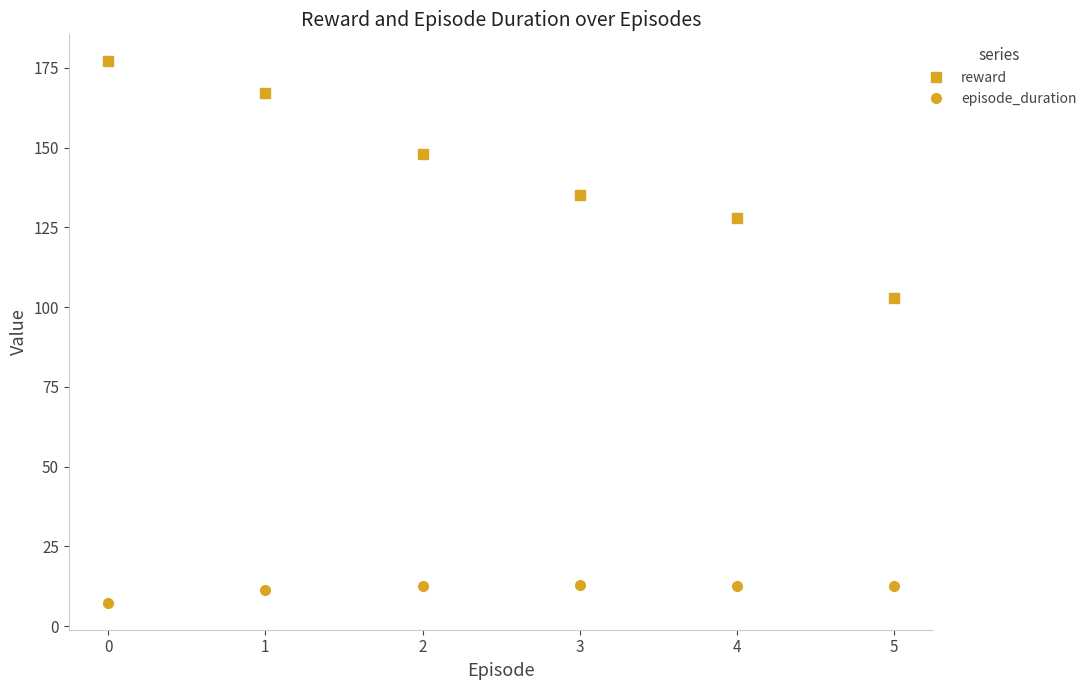

Which series has the largest total across all categories?

reward